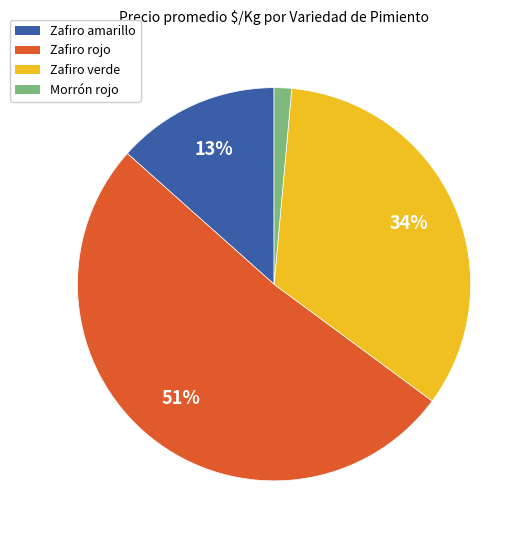

Combined, do Zafiro rojo and Zafiro verde account for over 50%?

Yes